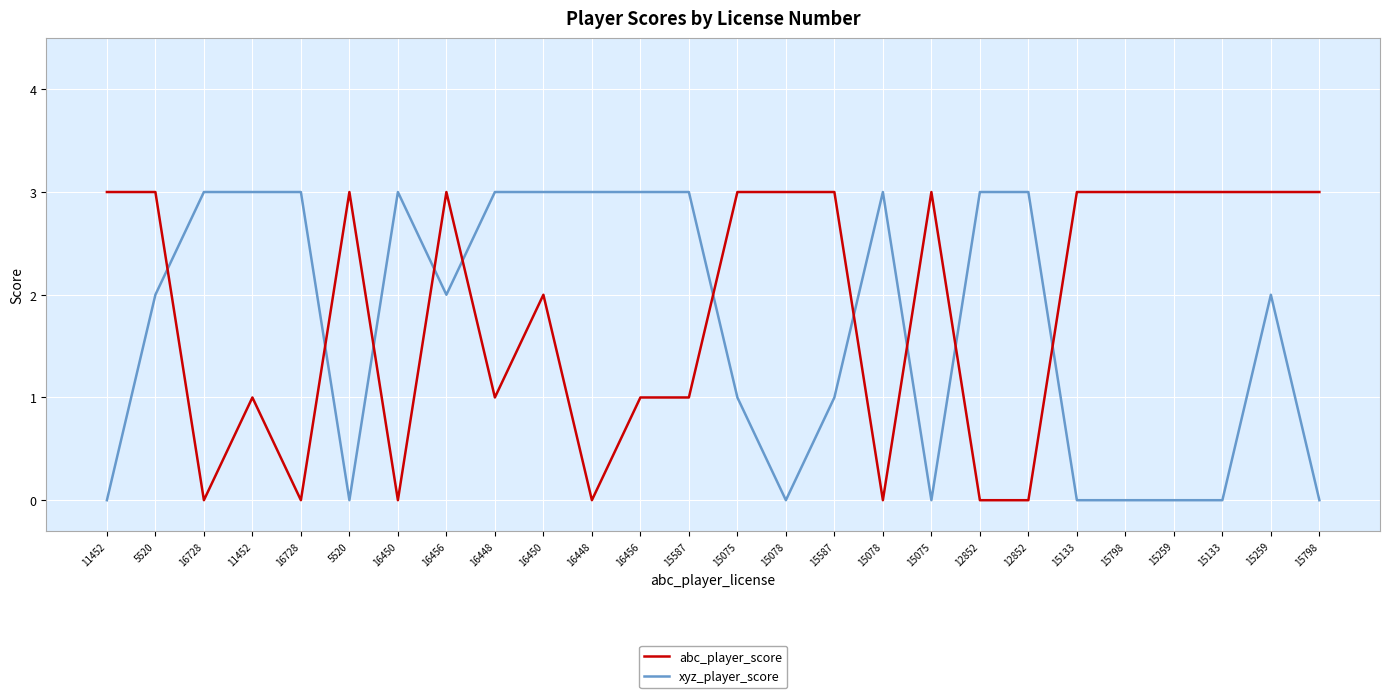

Which series changed the most between 16728 and 16456?

abc_player_score